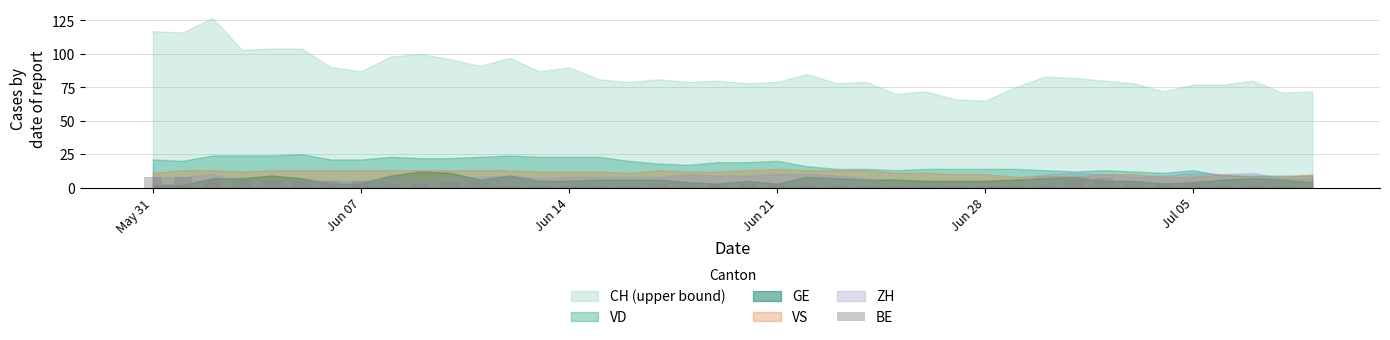

How many values are above zero?

39